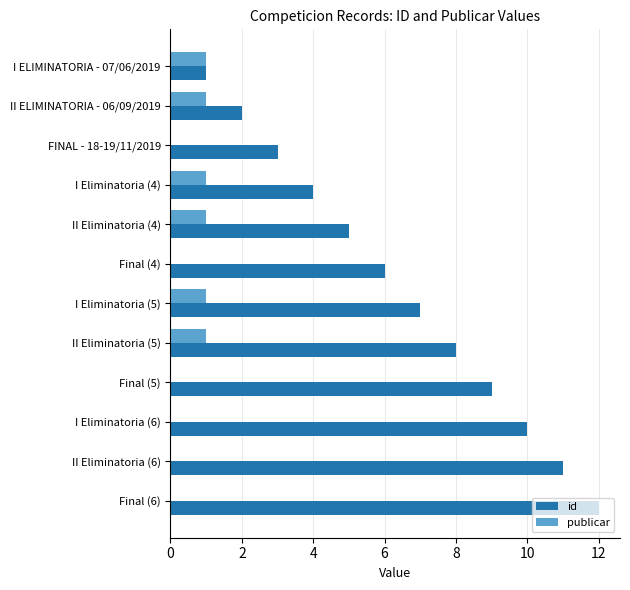

Between II Eliminatoria (4) and Final (6), which series saw the biggest shift?

id